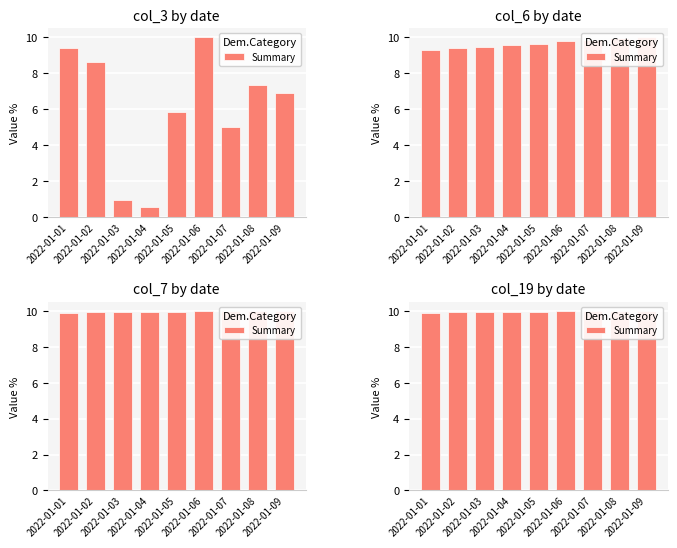

What is the greatest value displayed?

10.0